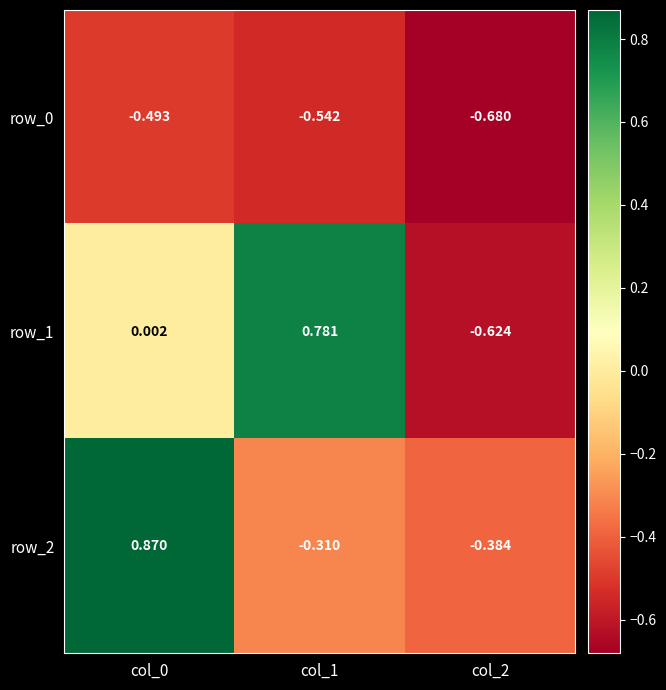

Is the value of row_0 at col_2 greater than the value of row_2 at col_2?

No